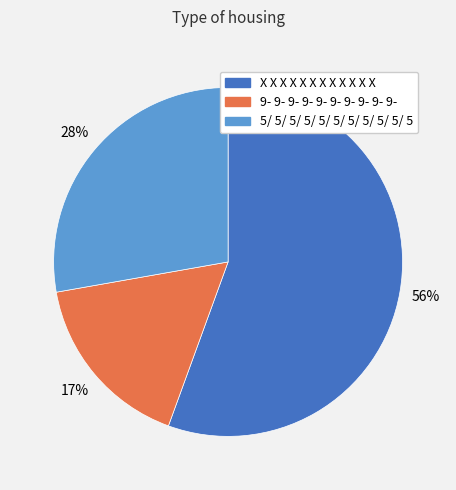

Do 5/ 5/ 5/ 5/ 5/ 5/ 5/ 5/ 5/ 5/ 5 and X X X X X X X X X X X X together represent more than half of the pie?

Yes